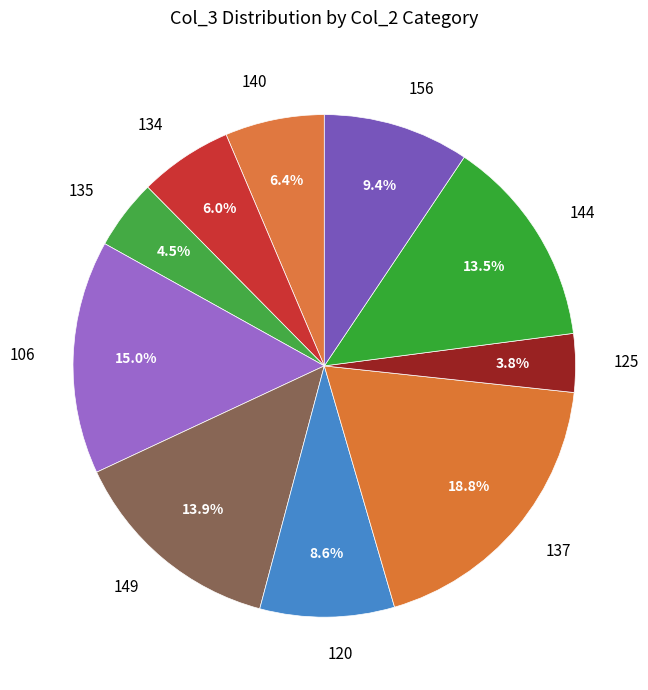

What is the ratio of the value at 135 to the value at 137?

0.2